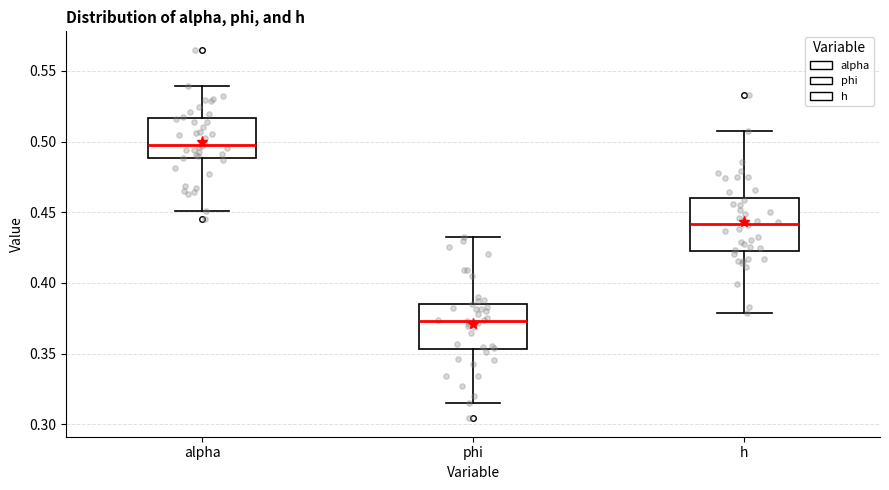

Which box is the tallest, from its lower edge to its upper edge?

h